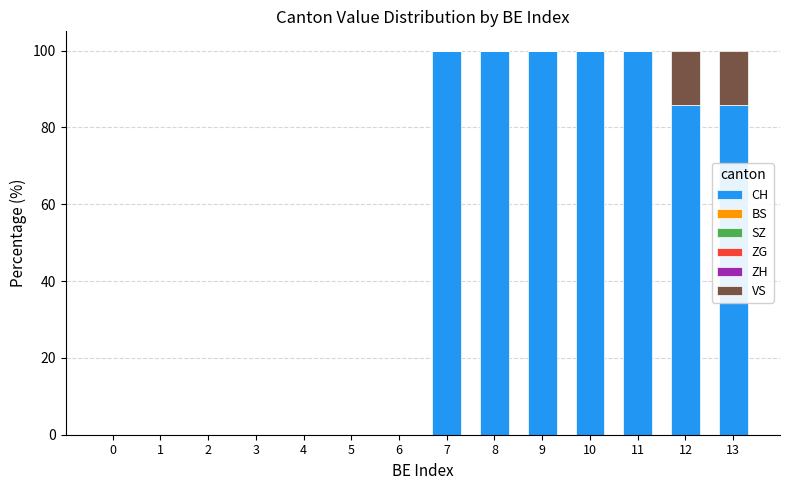

True or false: CH has a value of 0.0 at 4.

True